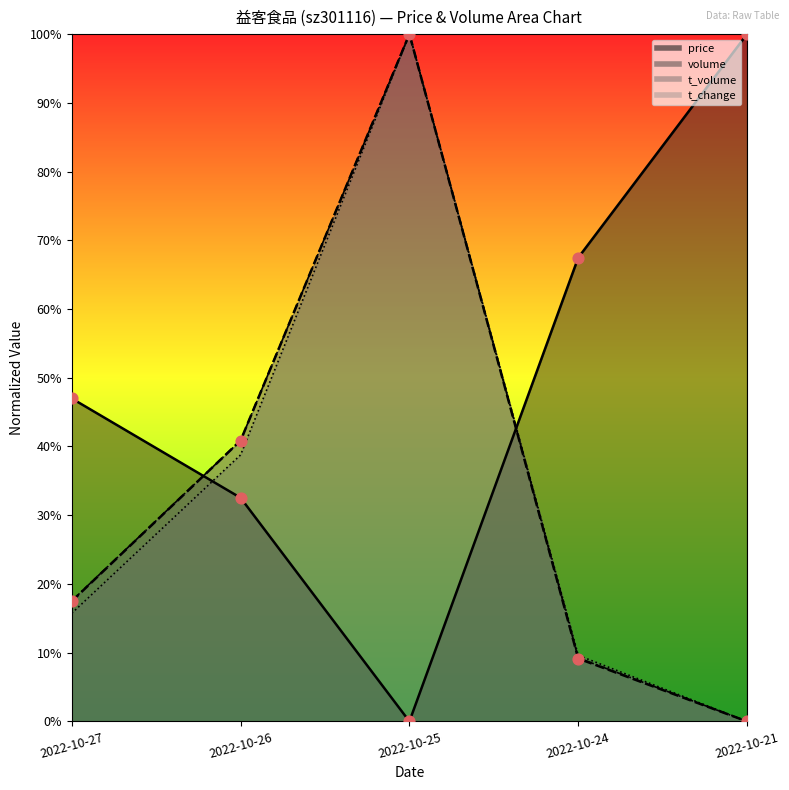

Which series contains the lowest Y value?

price